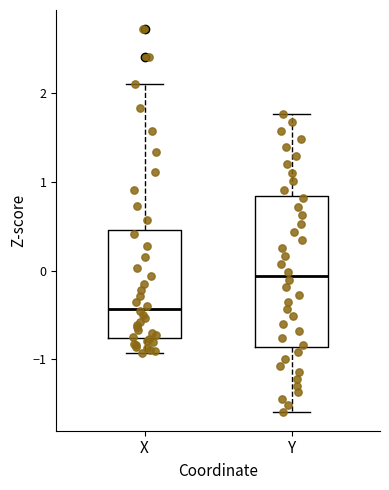

Reading left to right, transcribe this box plot: for each box, give where its median line is, the range the box spans, and where its two whiskers end, as read against the y-axis. The values are not printed on the chart, so give them approximately, as read against the axis.

X: median -0.4, box -0.8 to 0.5, whiskers -0.9 to 2.1
Y: median -0.1, box -0.9 to 0.8, whiskers -1.6 to 1.8